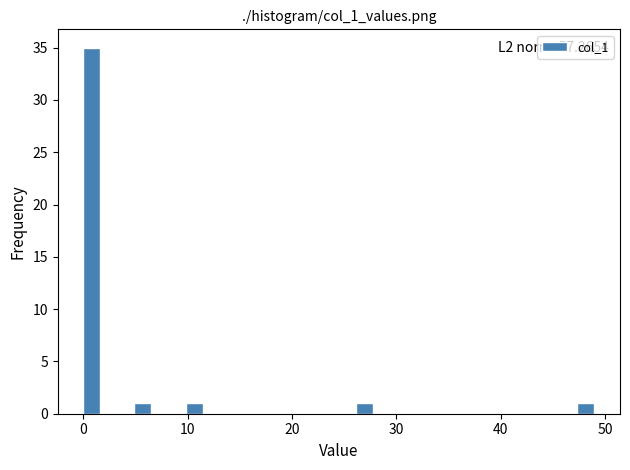

Around what value on the x-axis is the tallest bar? Give the approximate position of its centre, as read against the axis.

1